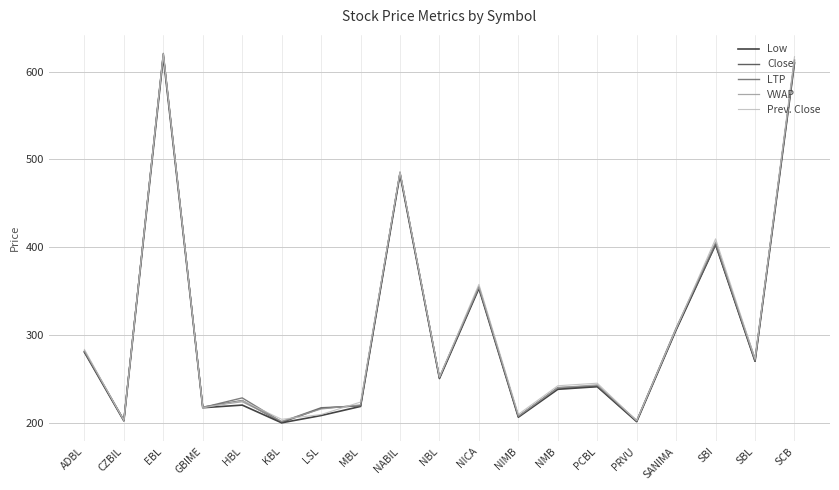

Is the value of Prev. Close at NABIL greater than the value of Close at EBL?

No